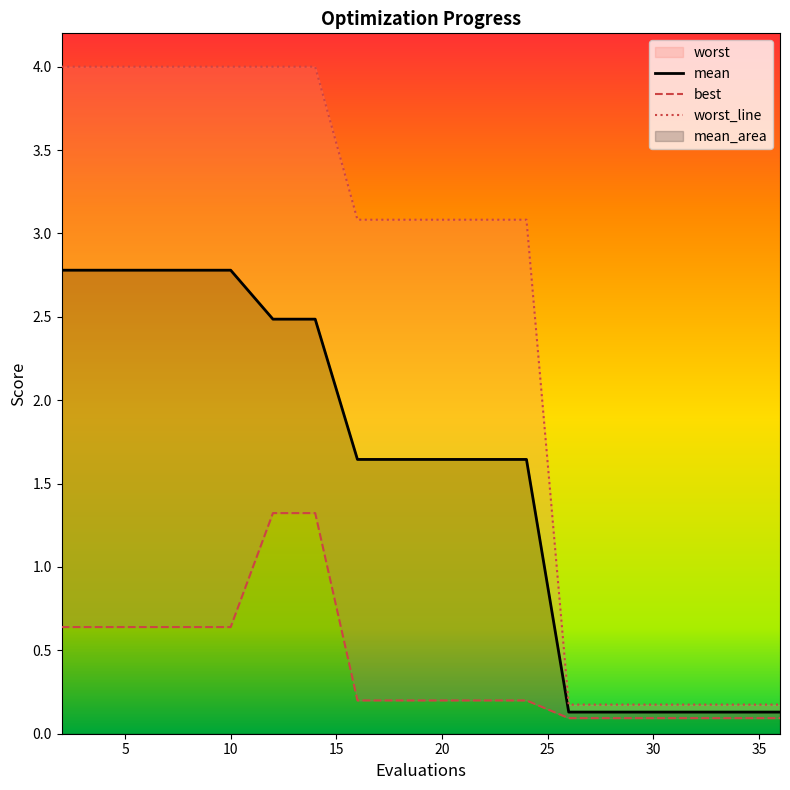

The value of mean at 10 is 1.0. True or false?

False